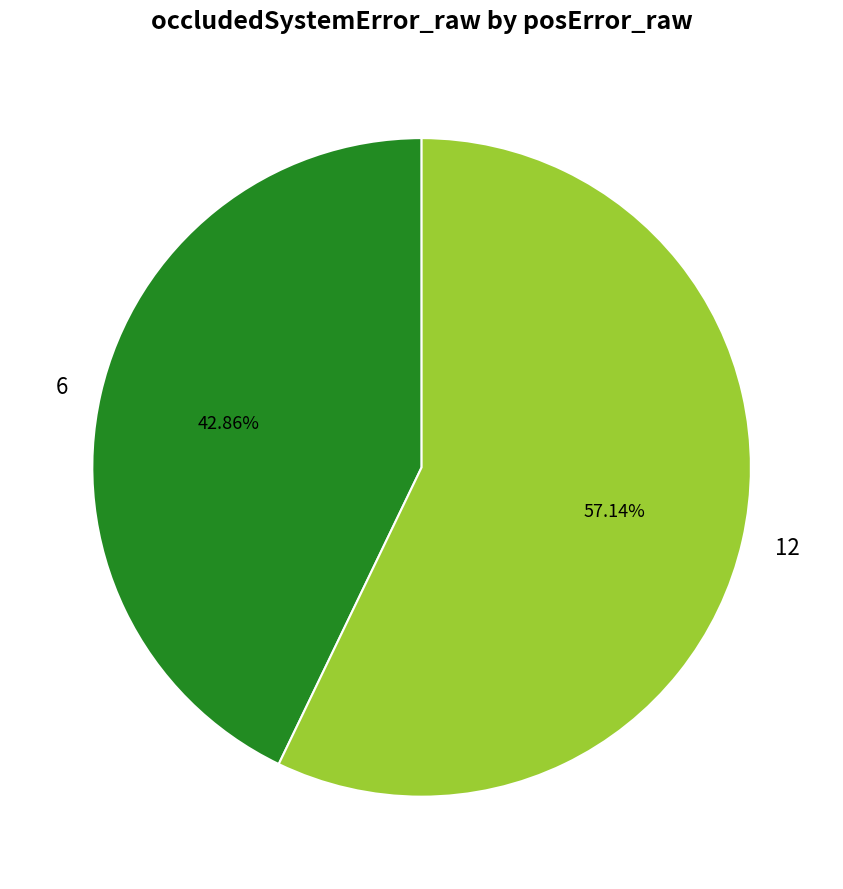

How much of the chart is everything except 12?

42.9%